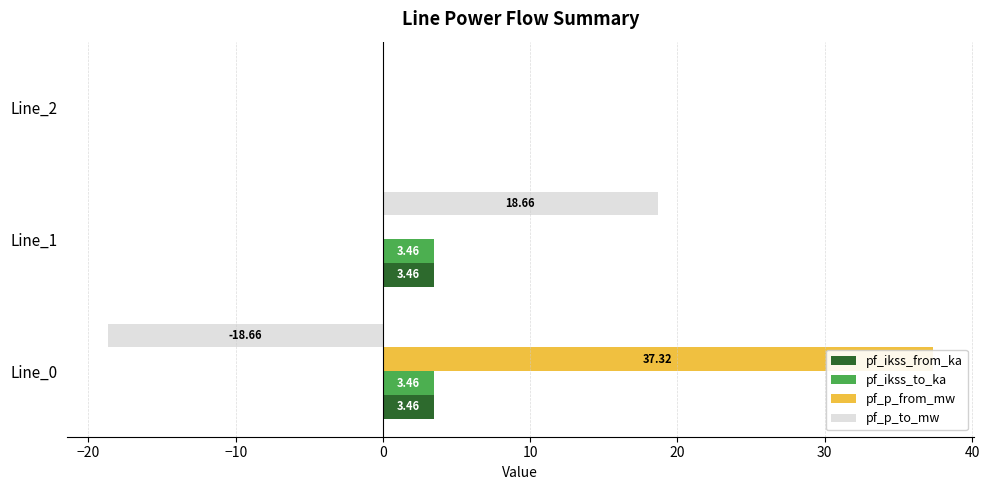

What is the value of the pf_ikss_from_ka bar at the 1st from the left?

3.5